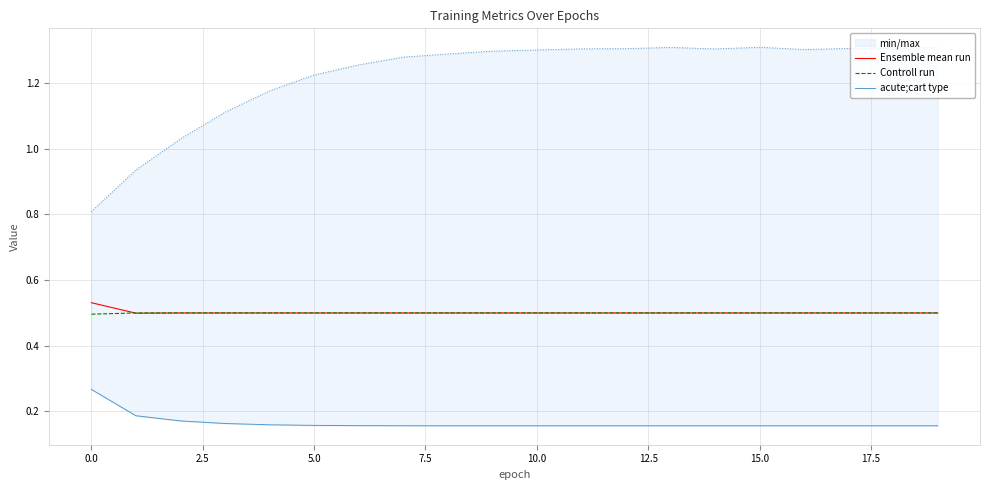

What are all the series names shown in the legend?

Ensemble mean run, Controll run, acute;cart type